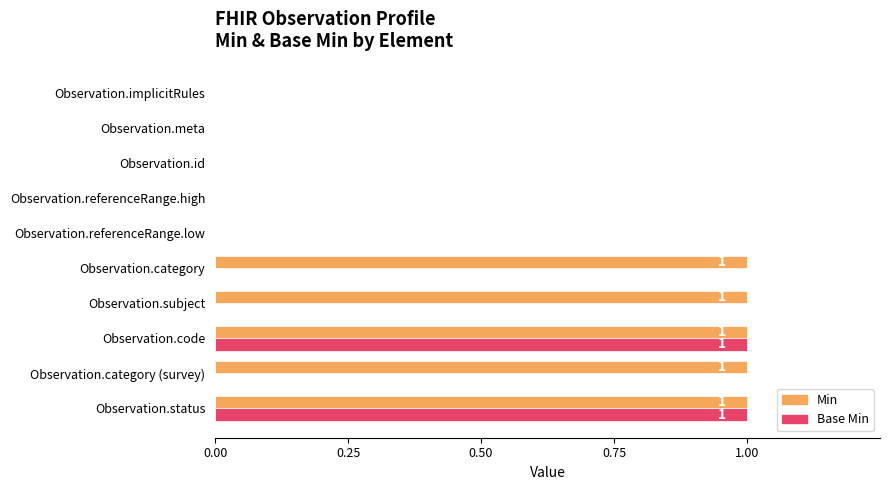

Between Observation.code and Observation.category, which series saw the biggest shift?

Base Min